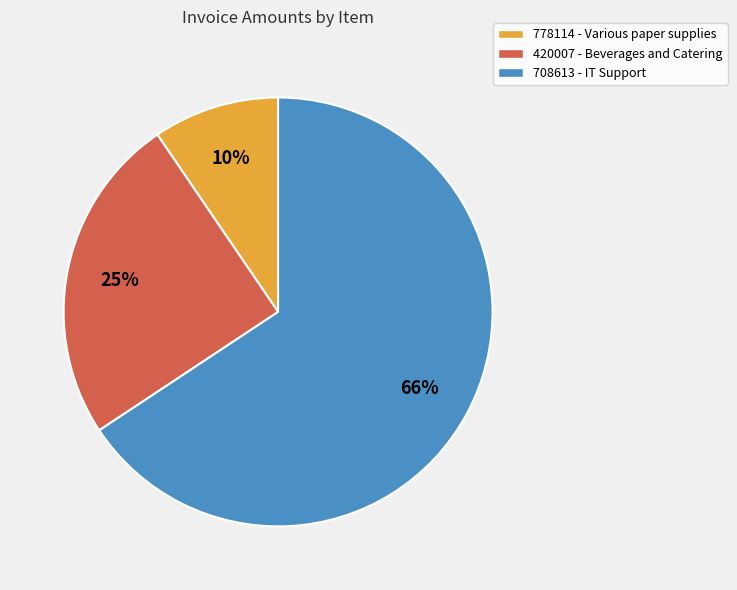

Which has a higher value, 778114 - Various paper supplies or 420007 - Beverages and Catering?

420007 - Beverages and Catering